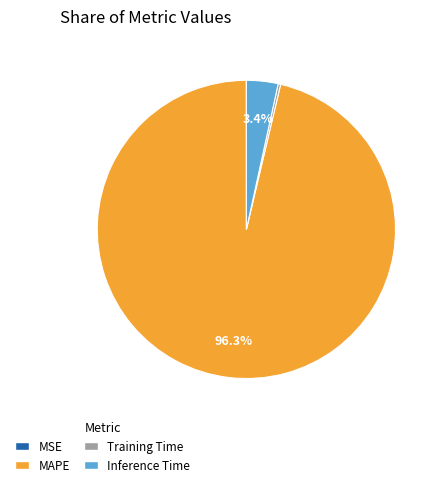

Which category has the biggest portion of the pie?

MAPE